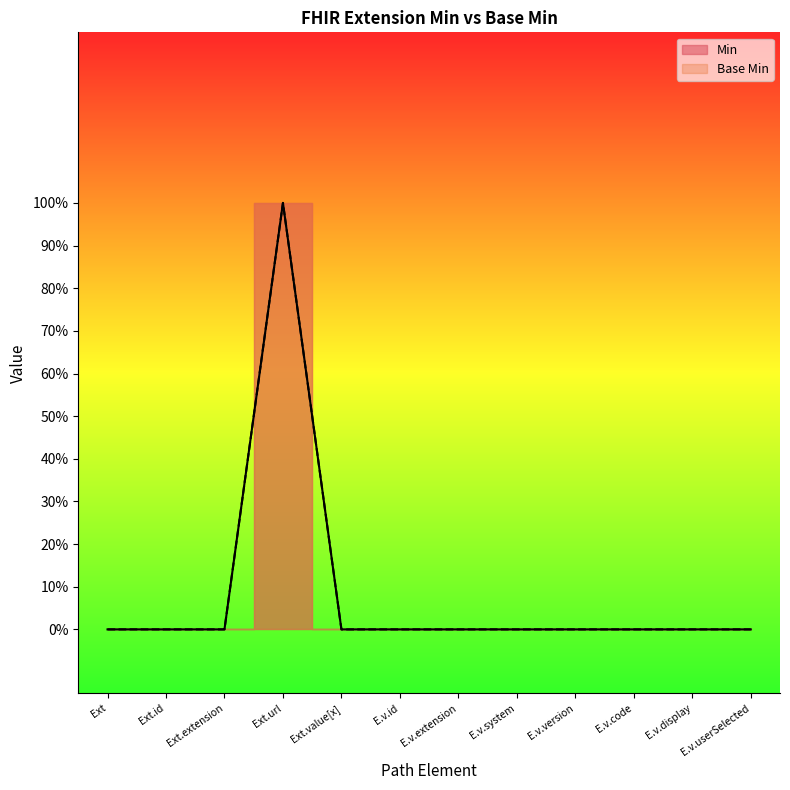

Rank the series at E.v.userSelected from highest to lowest value.

Min, Base Min